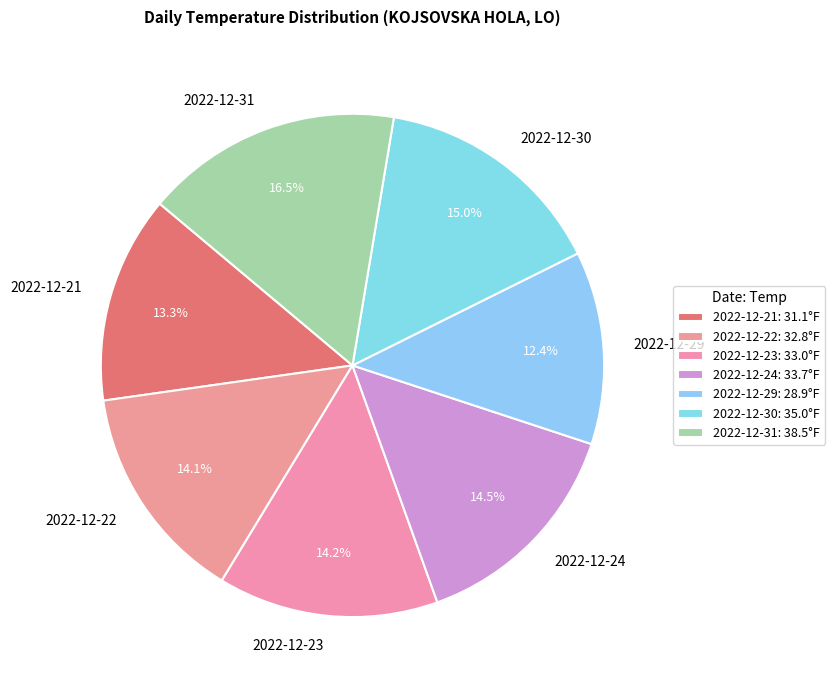

Which category has the smallest portion of the pie?

2022-12-29